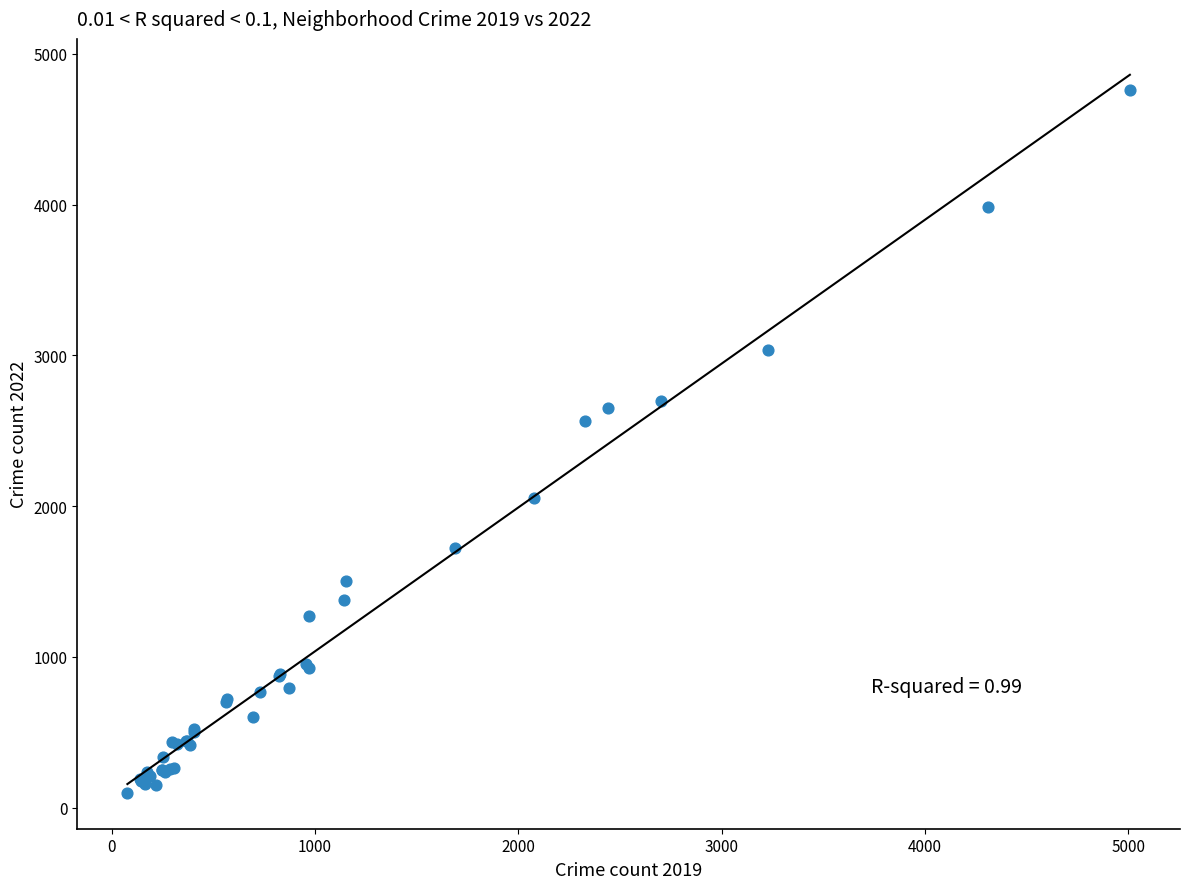

What Y value in the scatter plot is closest to 2430?

2566